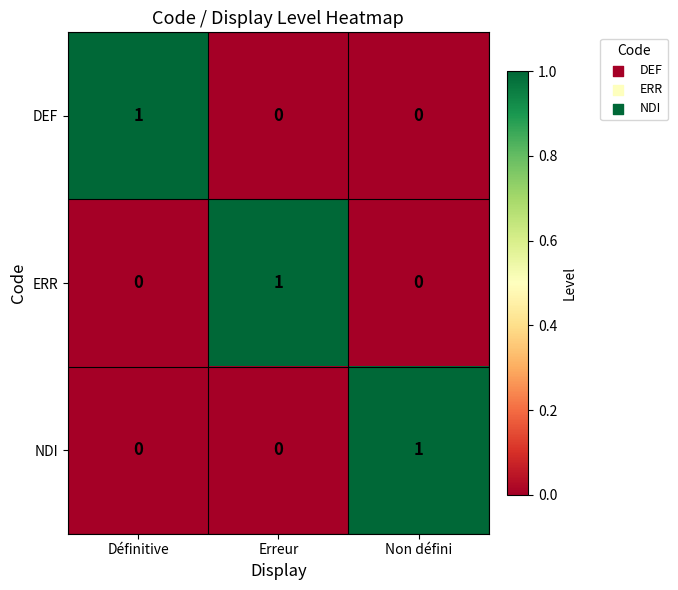

Is the value of NDI at Non défini greater than the value of DEF at Erreur?

Yes